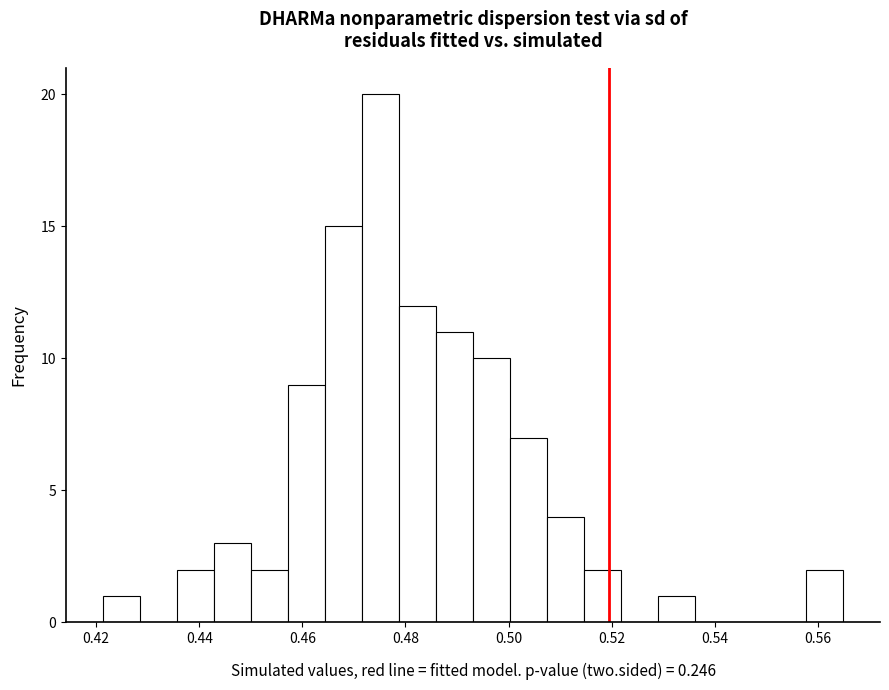

Read against the x-axis, roughly where is the centre of the tallest bar?

0.476